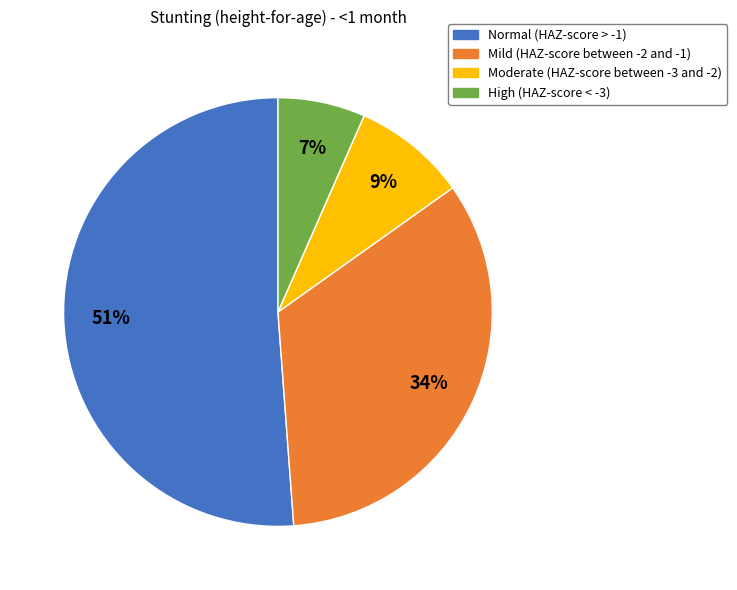

What is the smallest slice in the pie chart?

High (HAZ-score < -3)